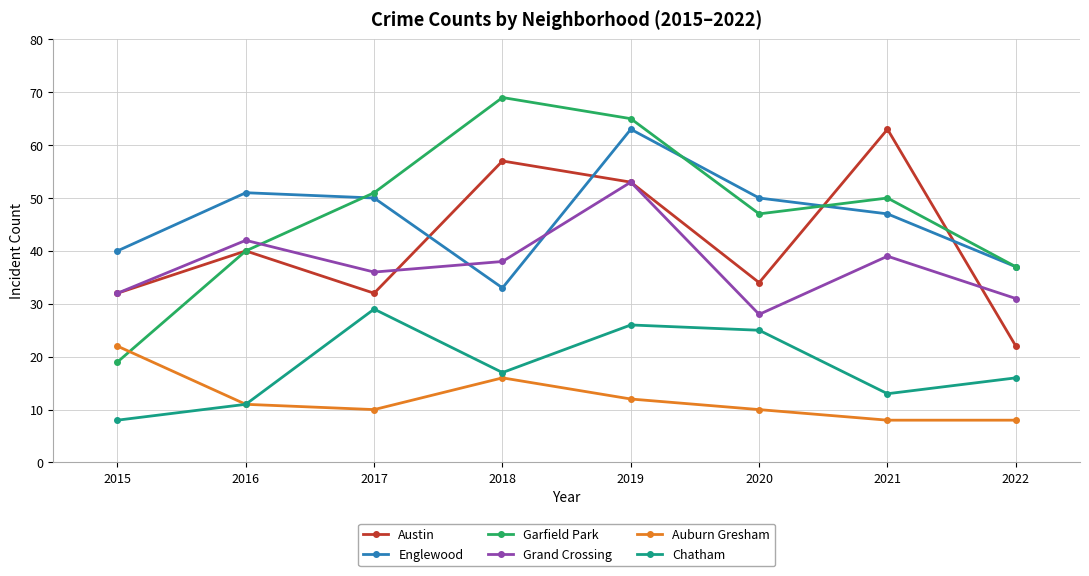

True or false: Austin has a value of 10 at 2016.

False